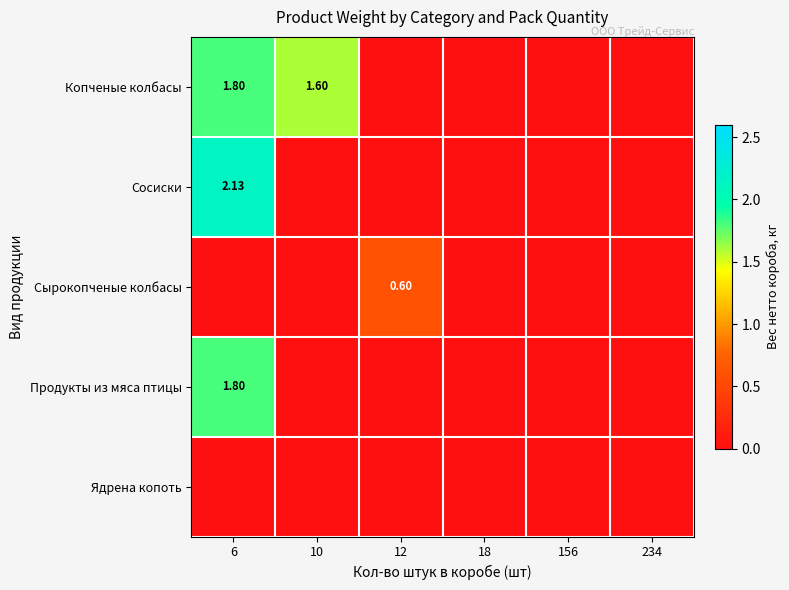

Which series has the largest total across all categories?

Копченые колбасы